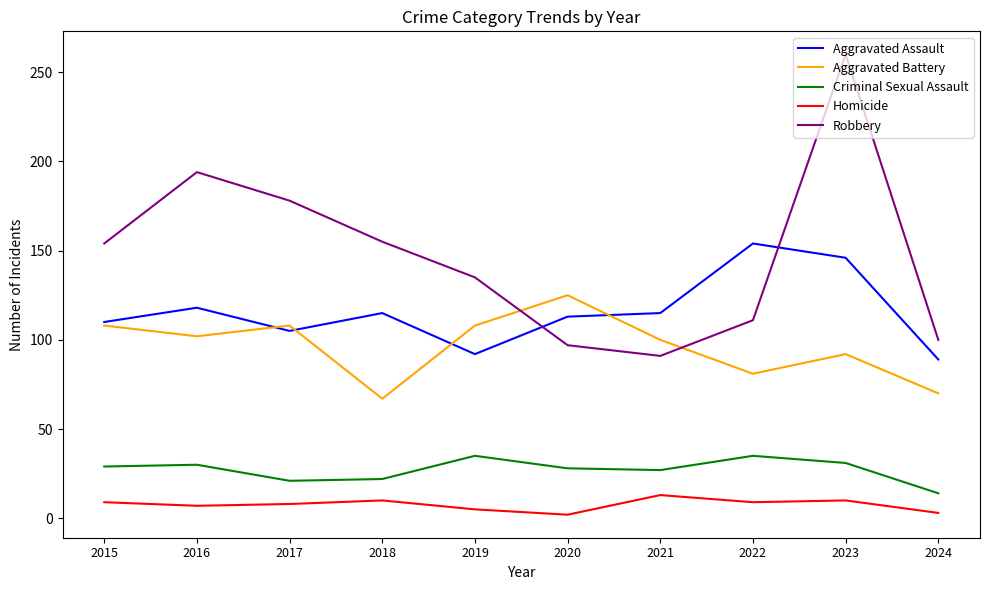

At which category does Aggravated Assault reach its first local peak?

2016